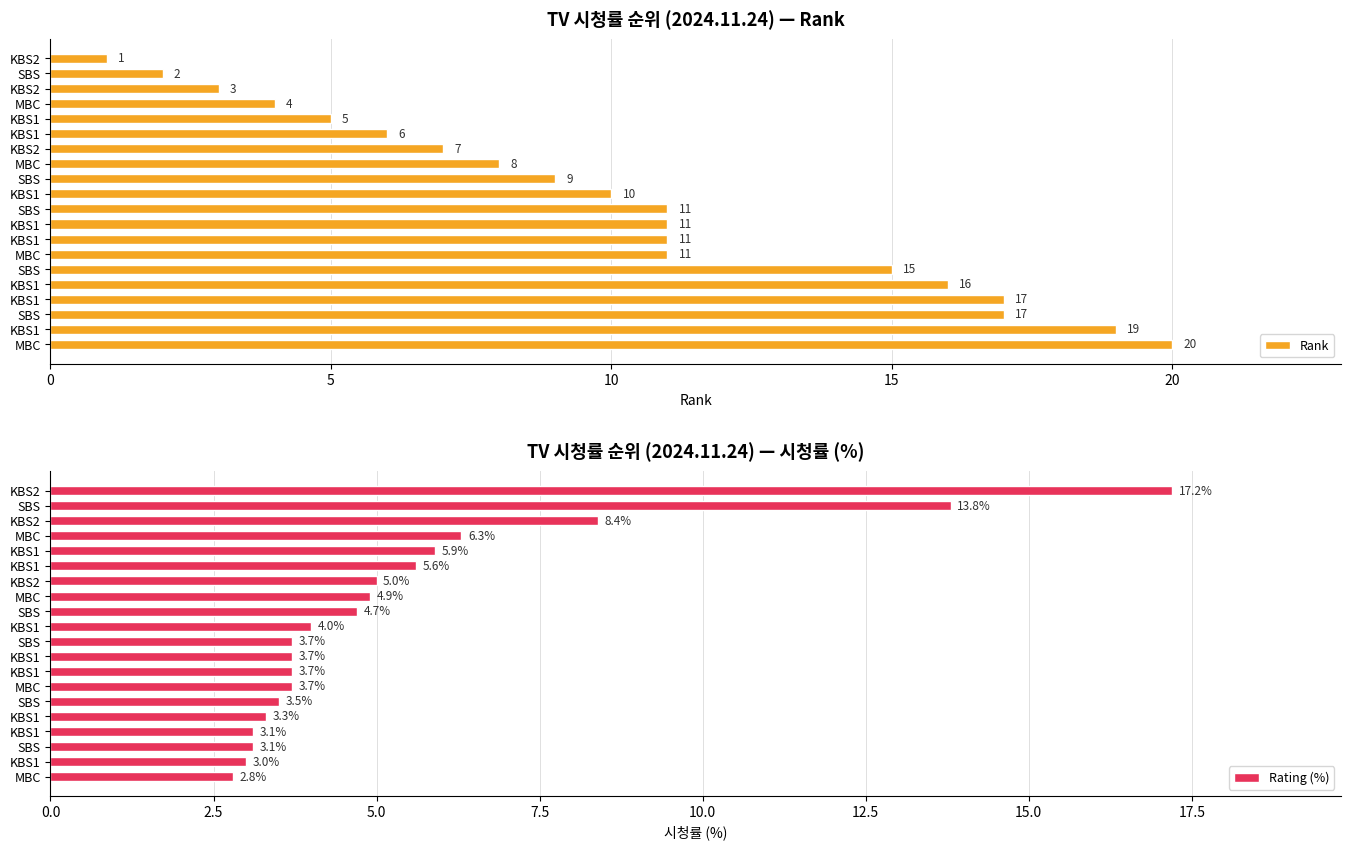

What is the difference between the highest and lowest values at KBS1?

0.9